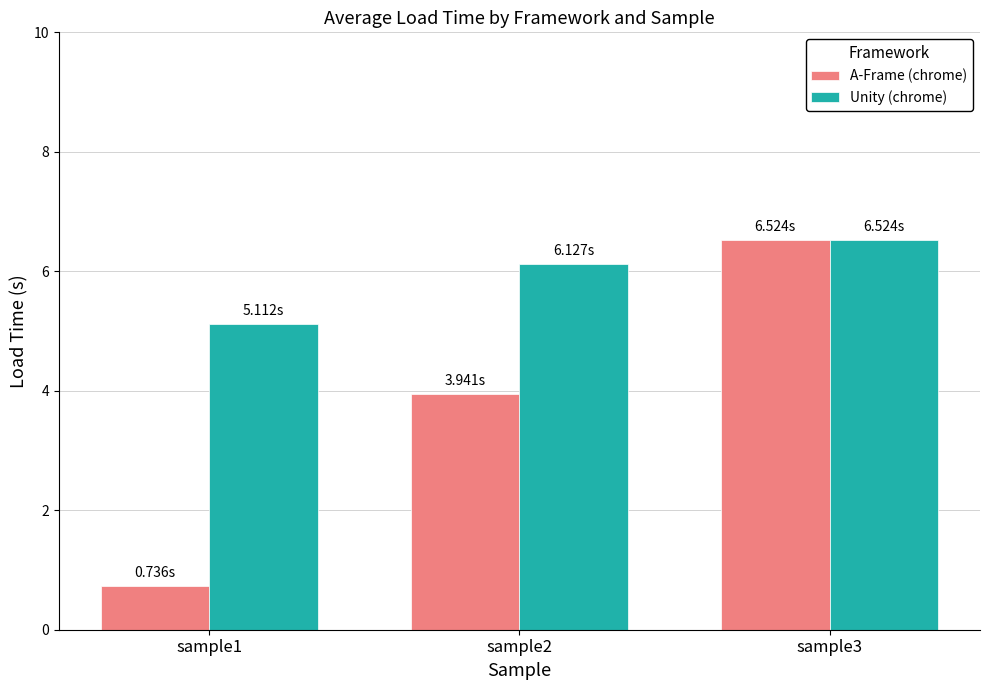

At which label does A-Frame (chrome) reach its peak?

sample3